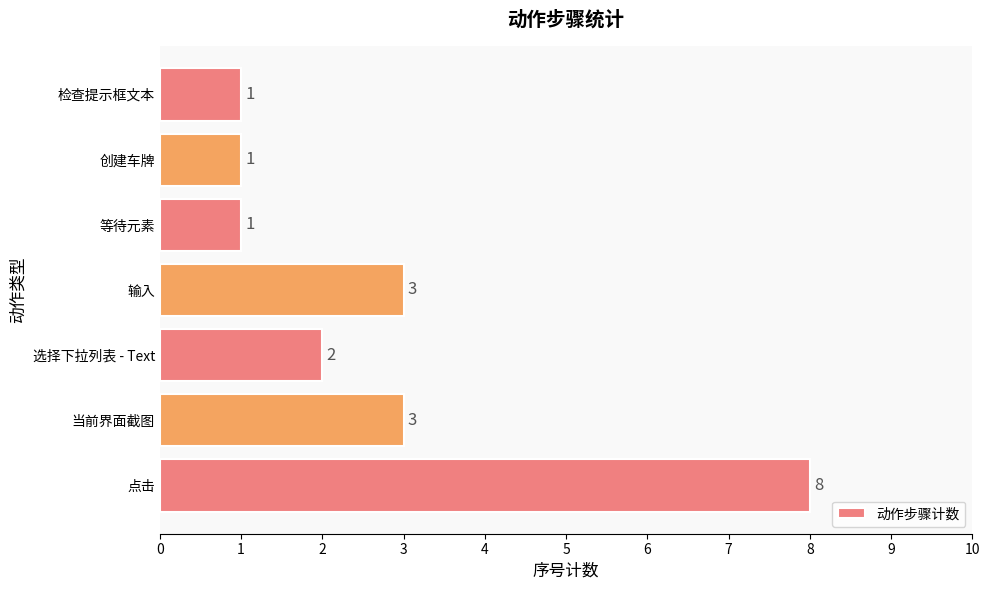

What is the sum of the values at 等待元素 and 点击?

9